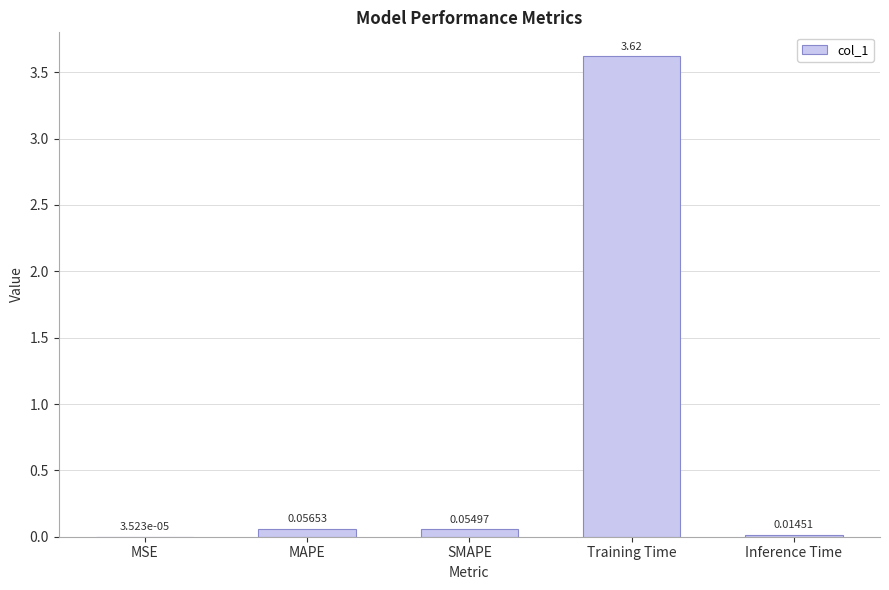

Are the bars horizontal?

No